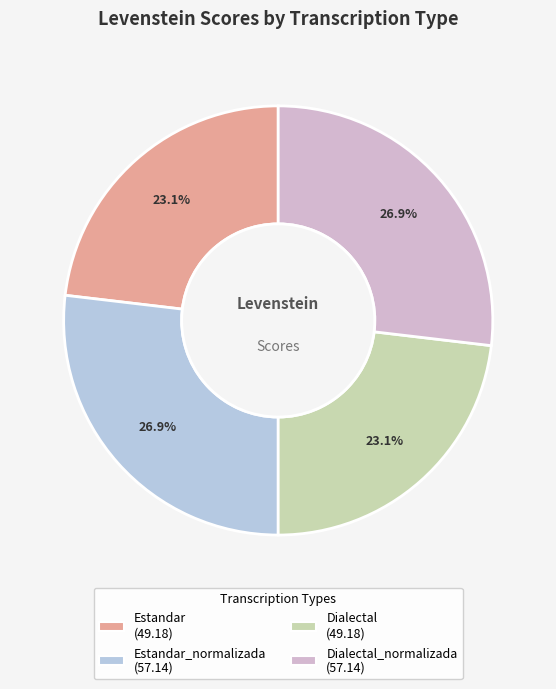

How many segments does this pie chart have?

4